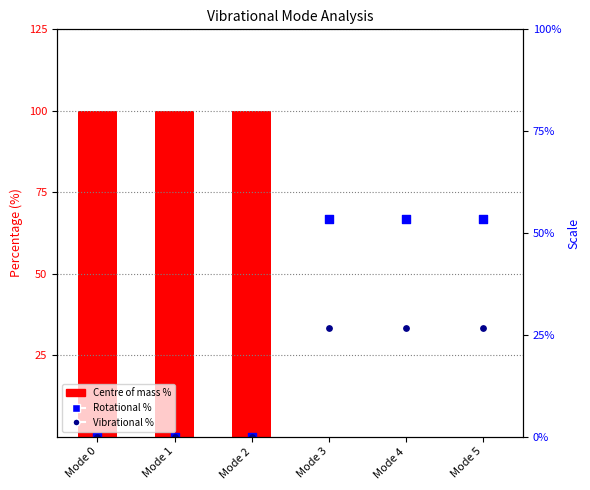

What is the total value across all series at Mode 0?

100.0